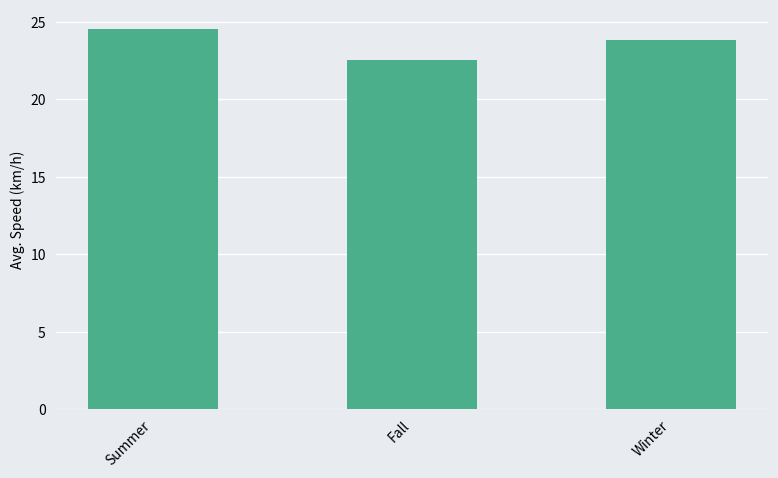

Which category has the highest value across all series?

Summer